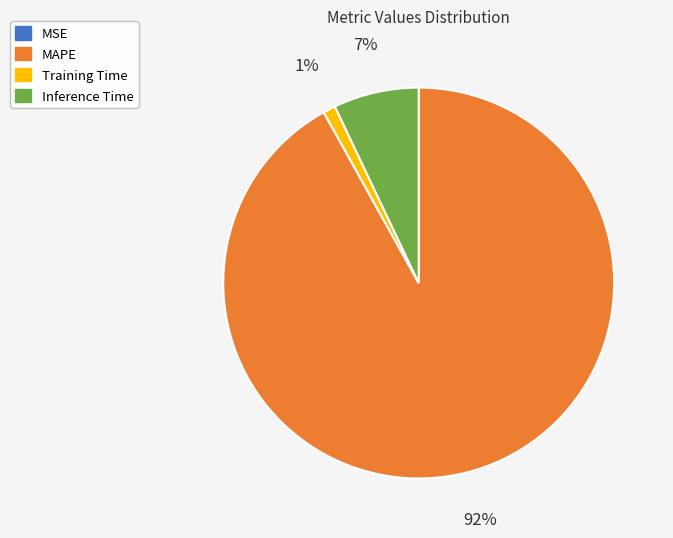

True or false: MAPE accounts for 92% of the total.

True